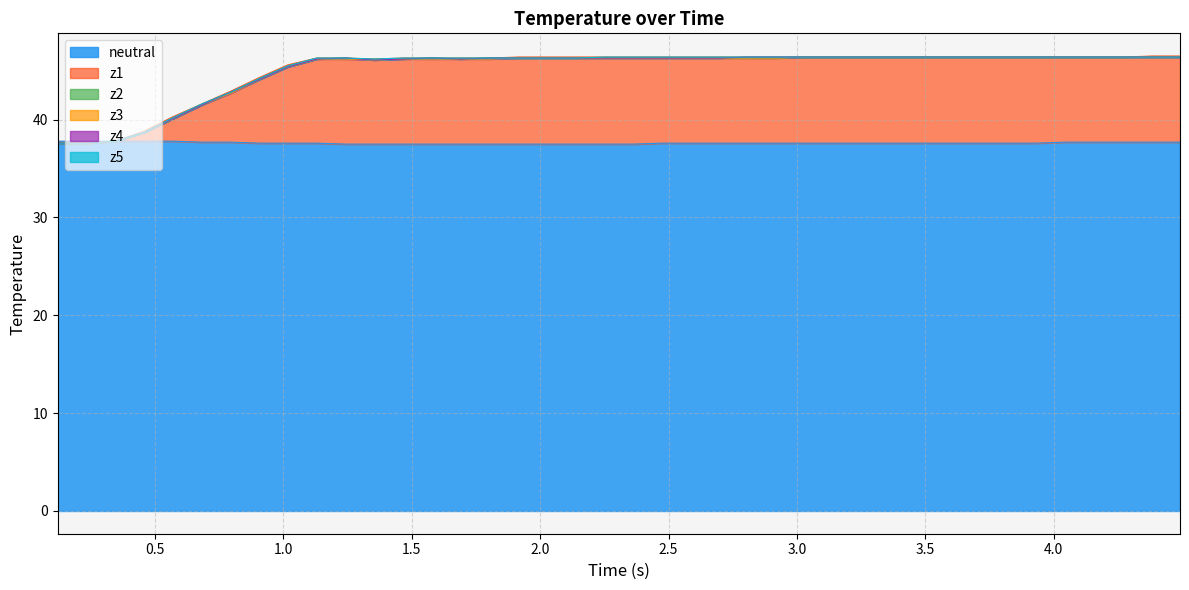

What is the maximum value for neutral?

37.8